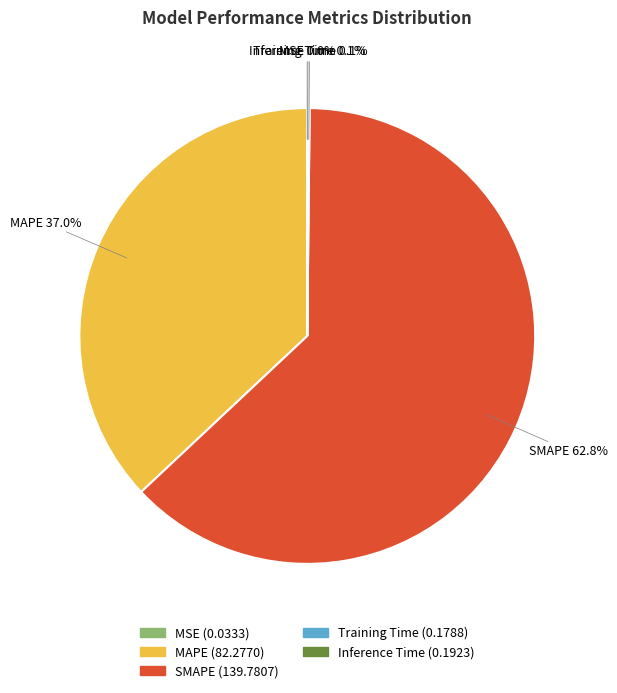

Does any single category account for the majority?

Yes